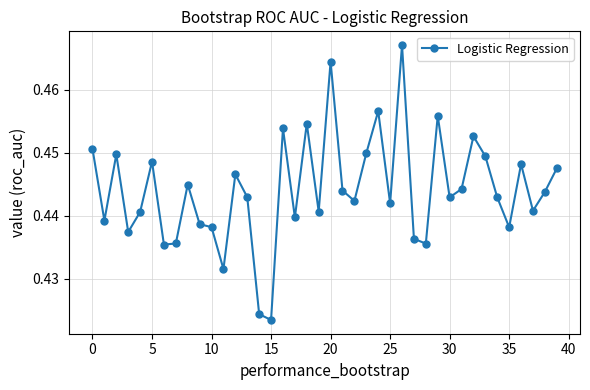

What is the sum of all values?

17.8